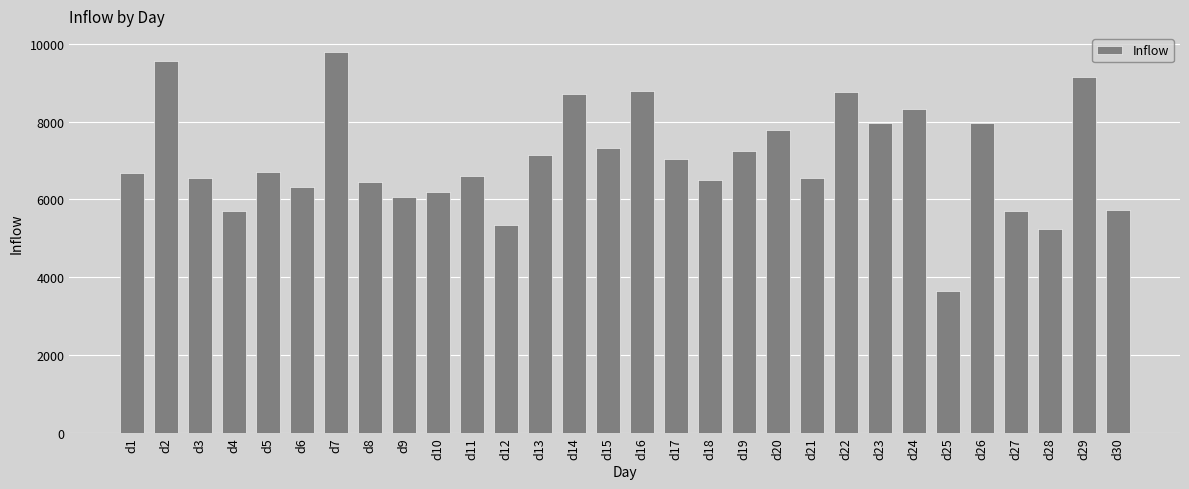

Read the value at d23, to the nearest 10.

7960